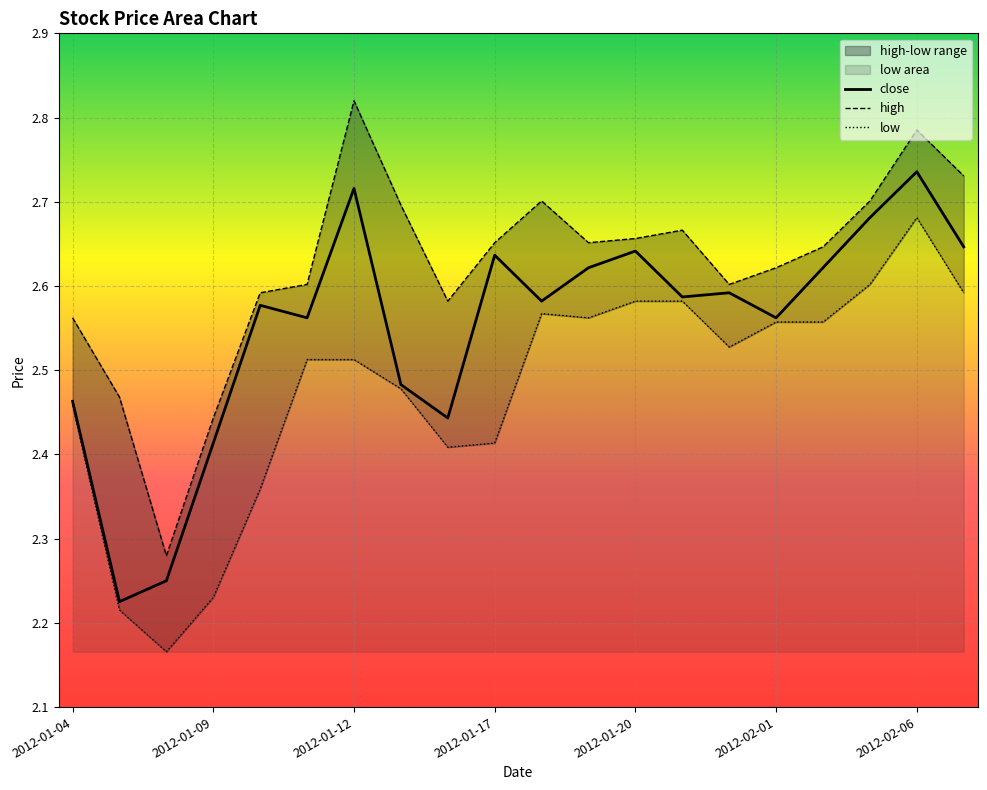

True or false: low has more than 1 interior local peaks.

True